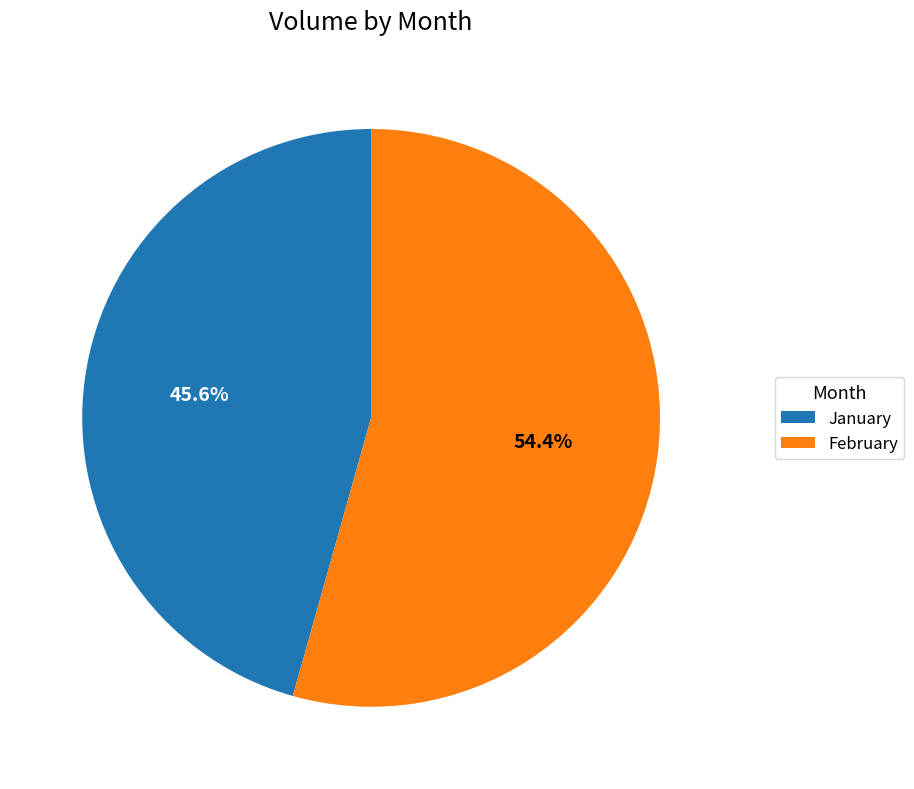

Rank the categories by value from highest to lowest.

February, January